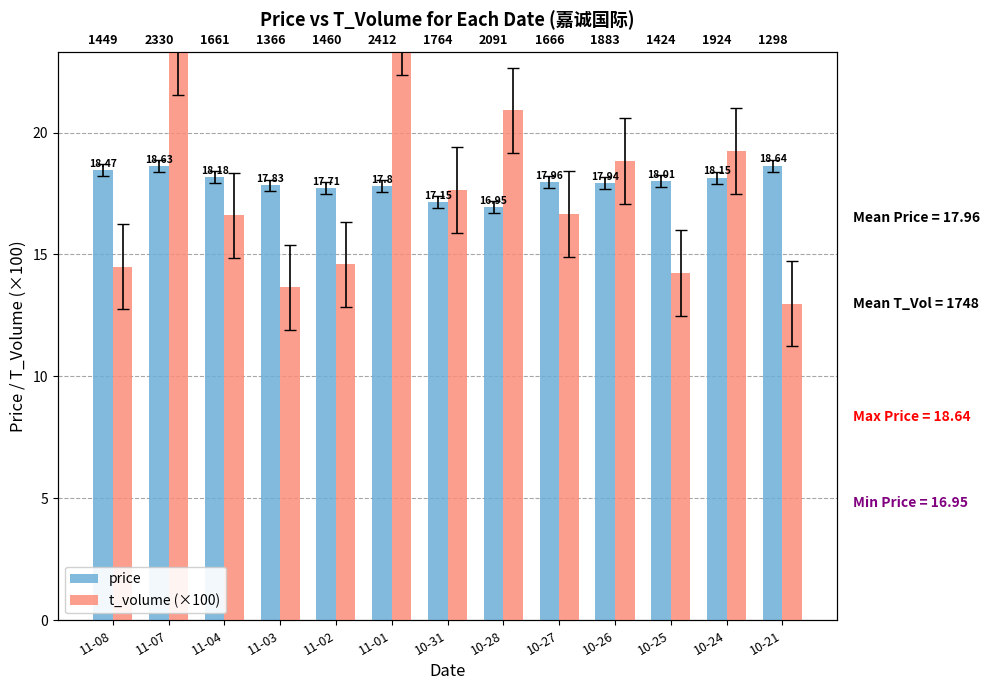

Reading right to left, transcribe all the data shown in this chart.

price: 10-21=18.6	10-24=18.1	10-25=18.0	10-26=17.9	10-27=18.0	10-28=16.9	10-31=17.1	11-01=17.8	11-02=17.7	11-03=17.8	11-04=18.2	11-07=18.6	11-08=18.5
t_volume (×100): 10-21=13.0	10-24=19.2	10-25=14.2	10-26=18.8	10-27=16.7	10-28=20.9	10-31=17.6	11-01=24.1	11-02=14.6	11-03=13.7	11-04=16.6	11-07=23.3	11-08=14.5